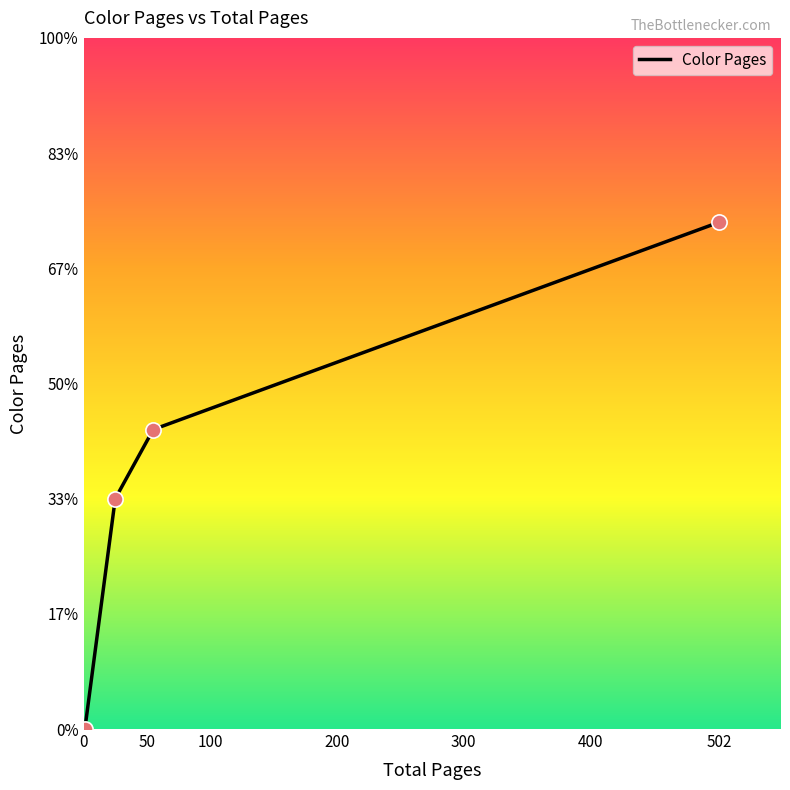

Is this an area chart (filled region under the line)?

No